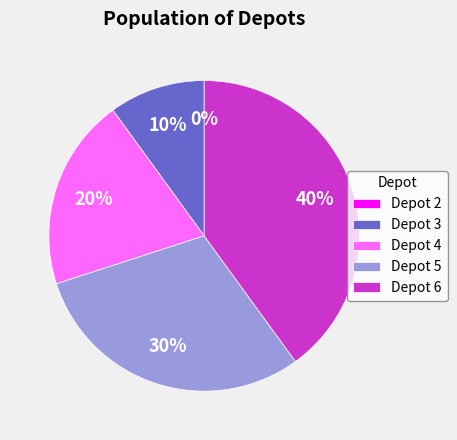

To the nearest percent, what is the difference between the Depot 2 and Depot 4 slice percentages?

20%